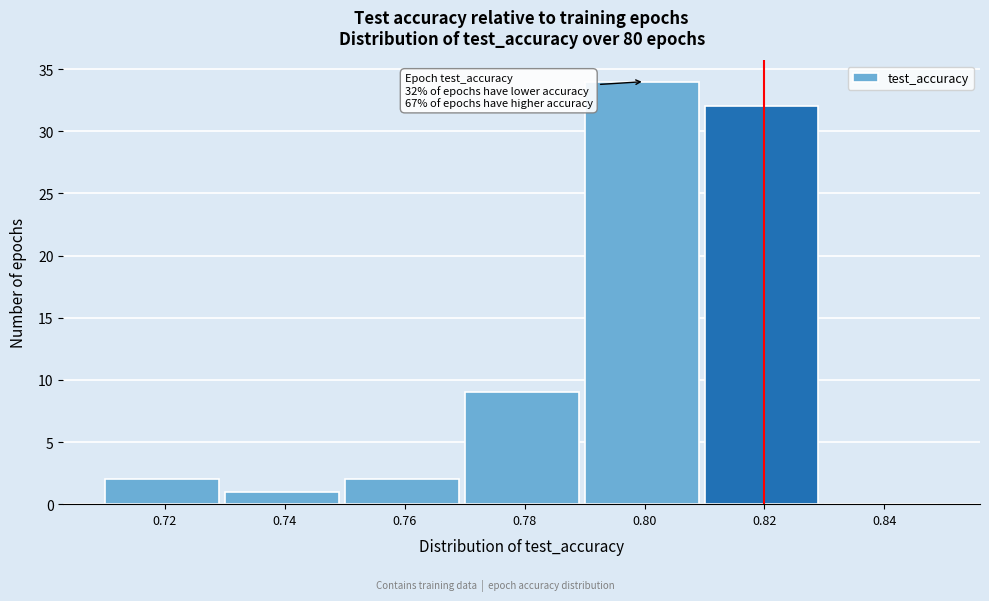

Reading left to right, list all the values displayed in this chart.

0.72=2	0.74=1	0.76=2	0.78=9	0.80=34	0.82=32	0.84=0